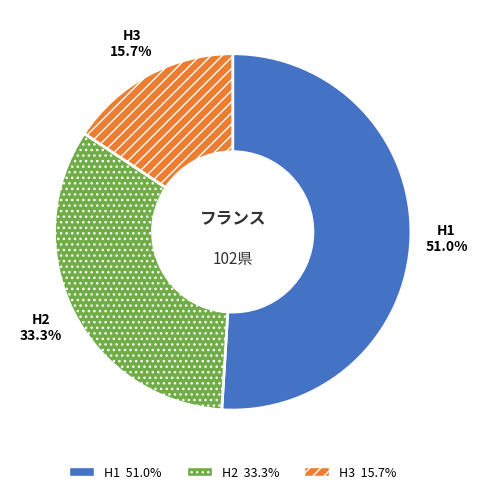

To the nearest percent, what is the average slice percentage?

33%